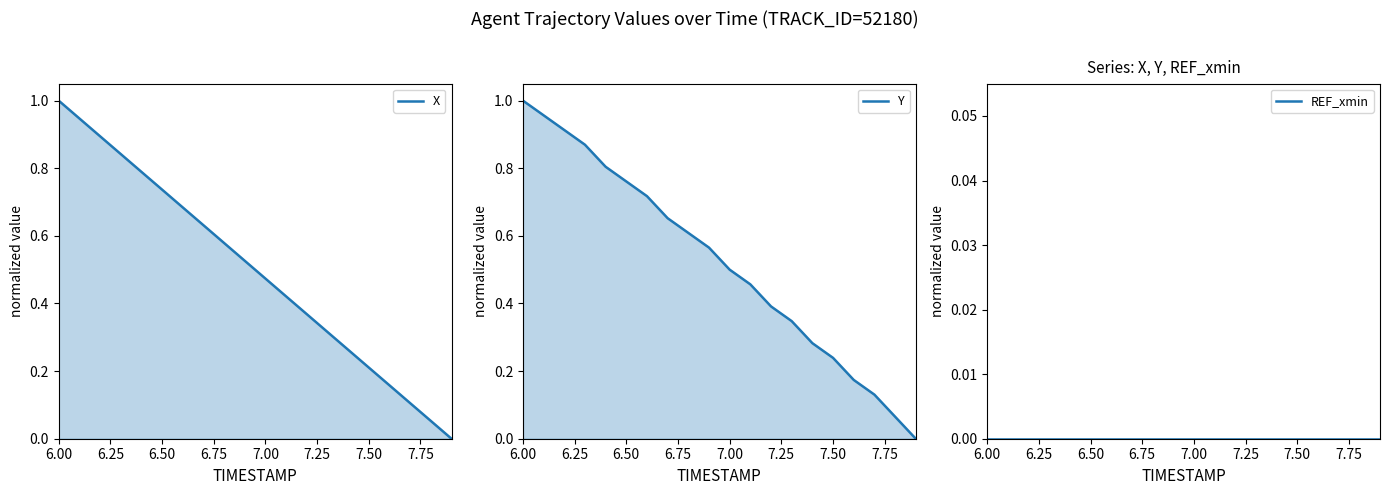

Is it true that X equals 0.7 at 7.00?

False